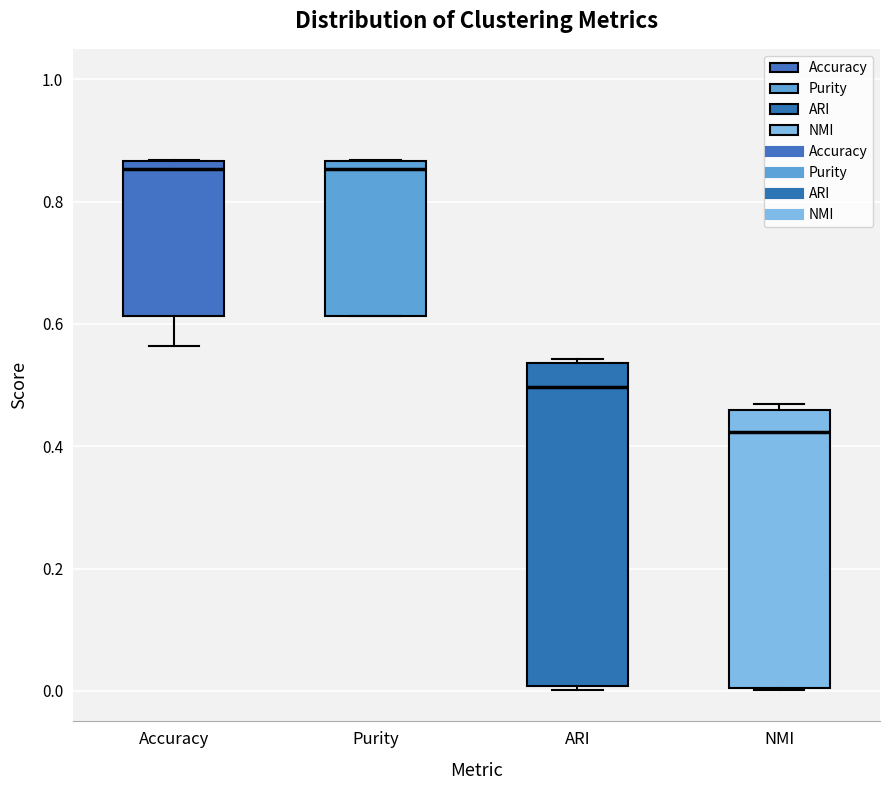

Reading left to right, read every box against the y-axis: the position of its median line, the range the box covers, and the ends of its whiskers. The values are not printed on the chart, so give them approximately, as read against the axis.

Accuracy: median 0.86 (just below the box's upper edge), box 0.62 to 0.86, whiskers 0.56 to 0.86
Purity: median 0.86 (just below the box's upper edge), box 0.62 to 0.86, whiskers 0.62 to 0.86
ARI: median 0.50, box 0.00 to 0.54, whiskers 0.00 to 0.54 (just above the box's upper edge)
NMI: median 0.42, box 0.00 to 0.46, whiskers 0.00 to 0.46 (just above the box's upper edge)